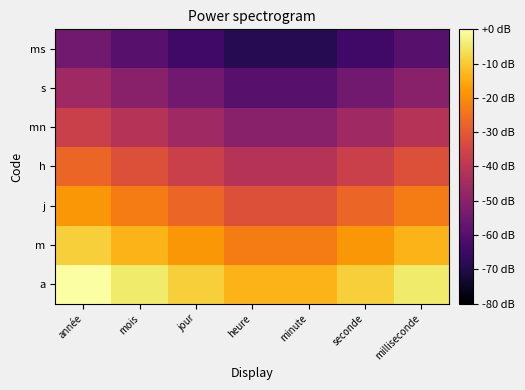

Reading right to left, what are all the values shown in this chart?

a: milliseconde=-4.6	seconde=-9.1	minute=-13.7	heure=-13.7	jour=-9.1	mois=-4.6	année=0.0
m: milliseconde=-13.7	seconde=-18.3	minute=-22.9	heure=-22.9	jour=-18.3	mois=-13.7	année=-9.1
j: milliseconde=-22.9	seconde=-27.4	minute=-32.0	heure=-32.0	jour=-27.4	mois=-22.9	année=-18.3
h: milliseconde=-32.0	seconde=-36.6	minute=-41.1	heure=-41.1	jour=-36.6	mois=-32.0	année=-27.4
mn: milliseconde=-41.1	seconde=-45.7	minute=-50.3	heure=-50.3	jour=-45.7	mois=-41.1	année=-36.6
s: milliseconde=-50.3	seconde=-54.9	minute=-59.4	heure=-59.4	jour=-54.9	mois=-50.3	année=-45.7
ms: milliseconde=-59.4	seconde=-64.0	minute=-68.6	heure=-68.6	jour=-64.0	mois=-59.4	année=-54.9